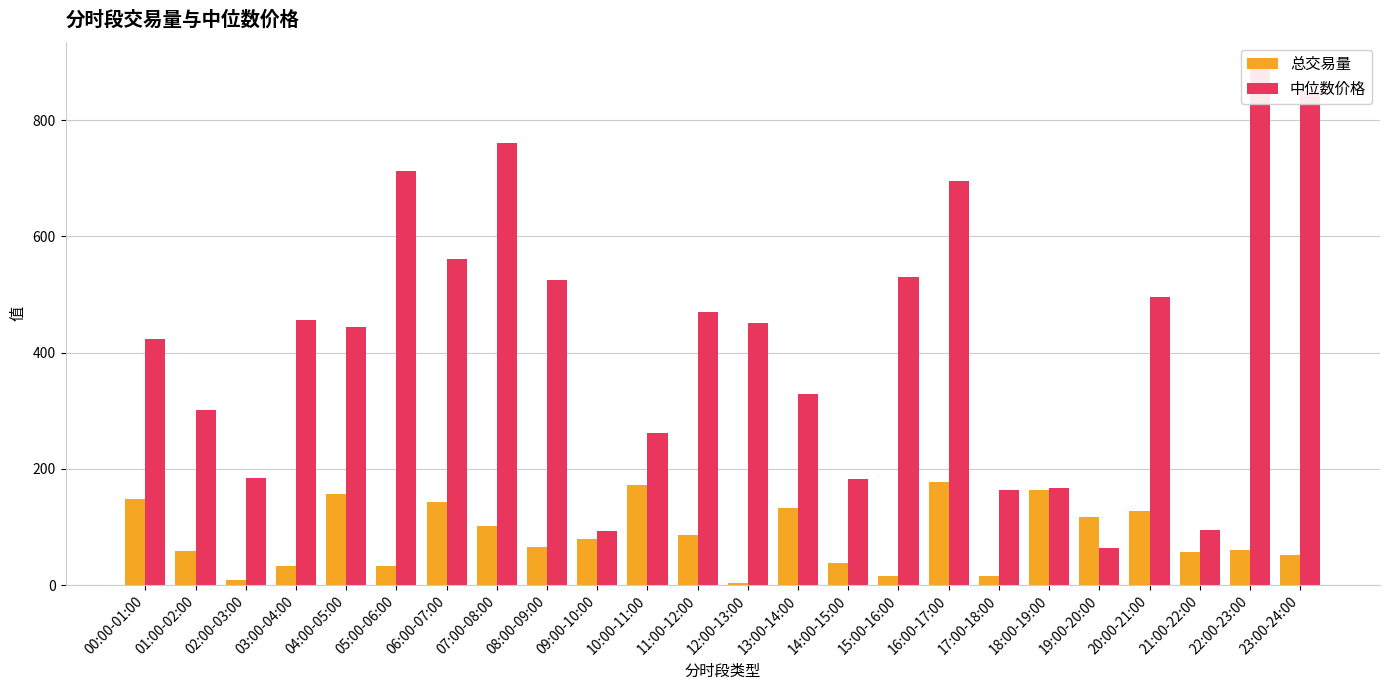

What is the difference between the maximum and minimum values in the 总交易量 series?

174.9